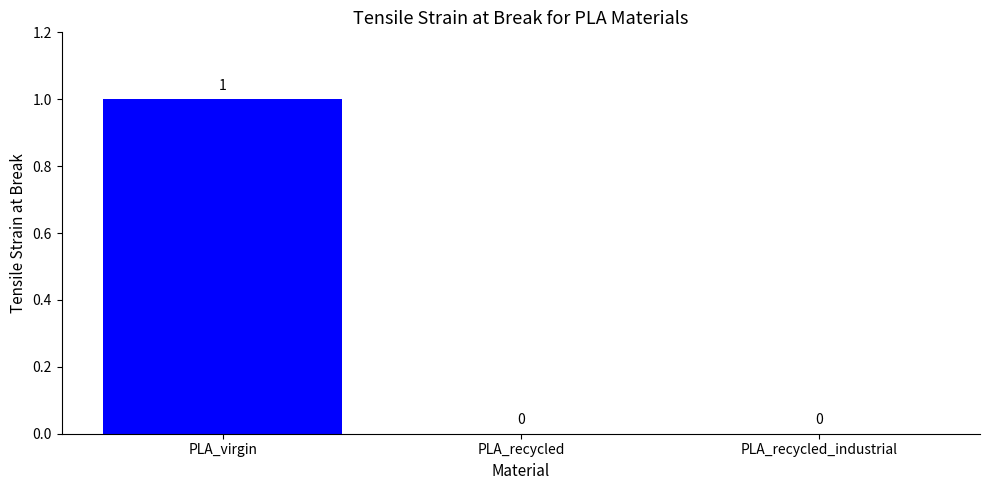

True or false: the data shows 0 at PLA_recycled_industrial.

True